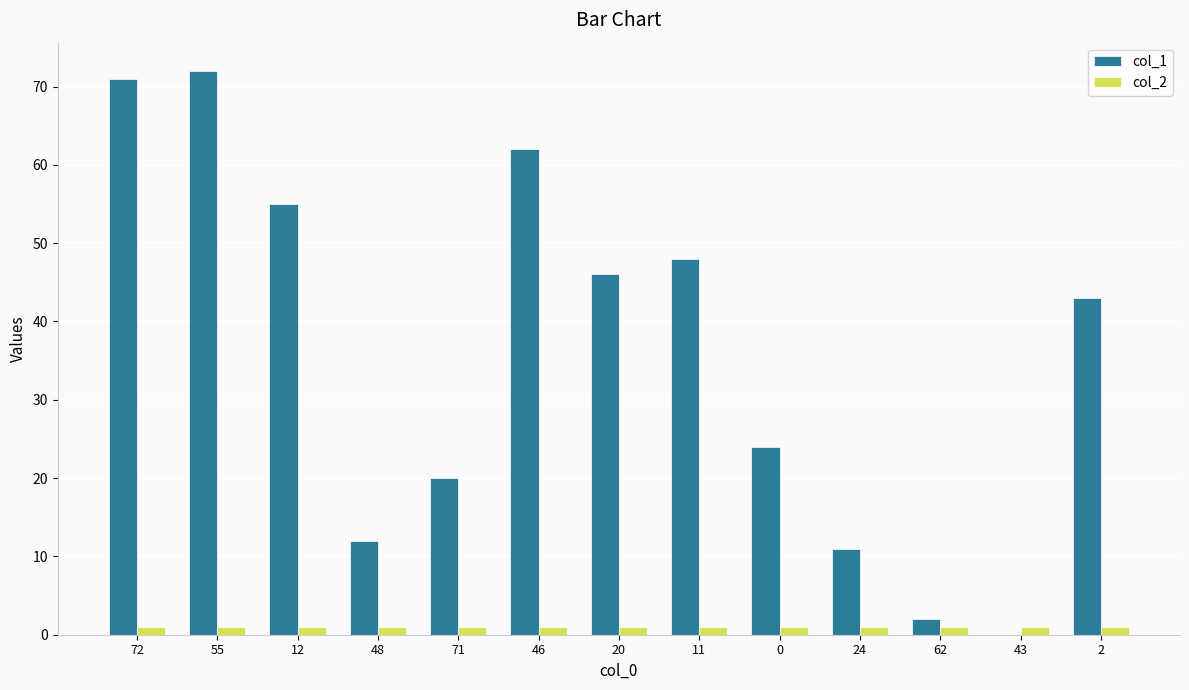

Which series has the largest range (max minus min)?

col_1